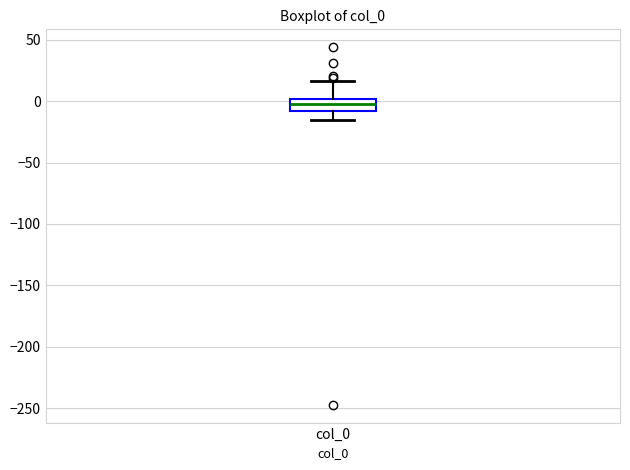

Read this box plot against the y-axis: the position of the median line, the range covered by the box, and the ends of both whiskers. The values are not printed on the chart, so give them approximately, as read against the axis.

median 0 (inside the box), box -10 to 0, whiskers -15 to 15